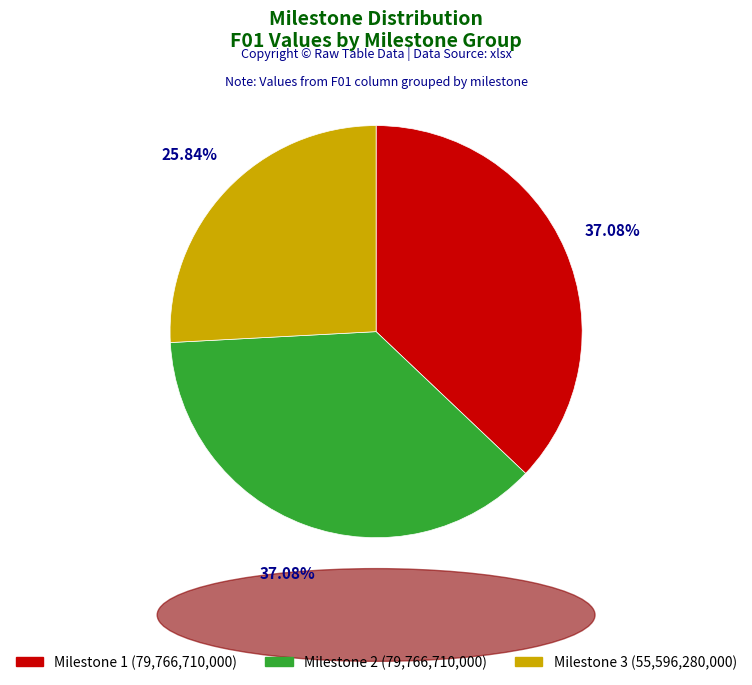

Is there any slice that represents more than half of the pie?

No